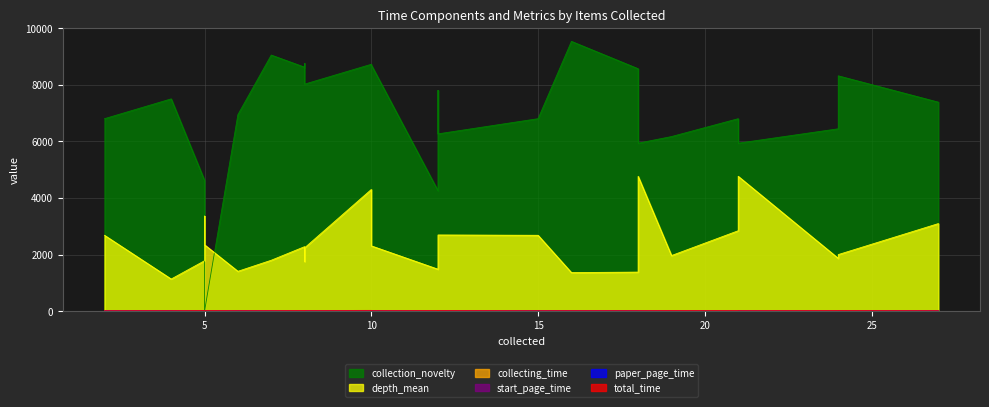

At which label does collecting_time reach its minimum?

5